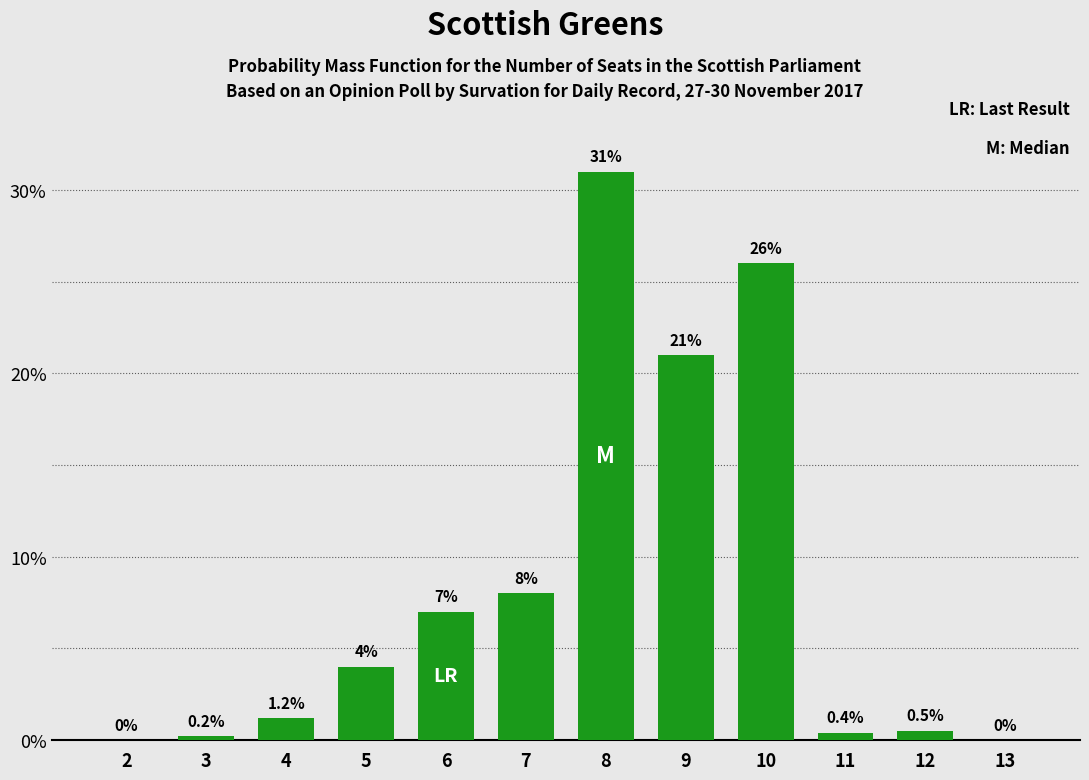

Reading left to right, list all the values displayed in this chart.

2=0.0	3=0.2	4=1.2	5=4.0	6=7.0	7=8.0	8=31.0	9=21.0	10=26.0	11=0.4	12=0.5	13=0.0